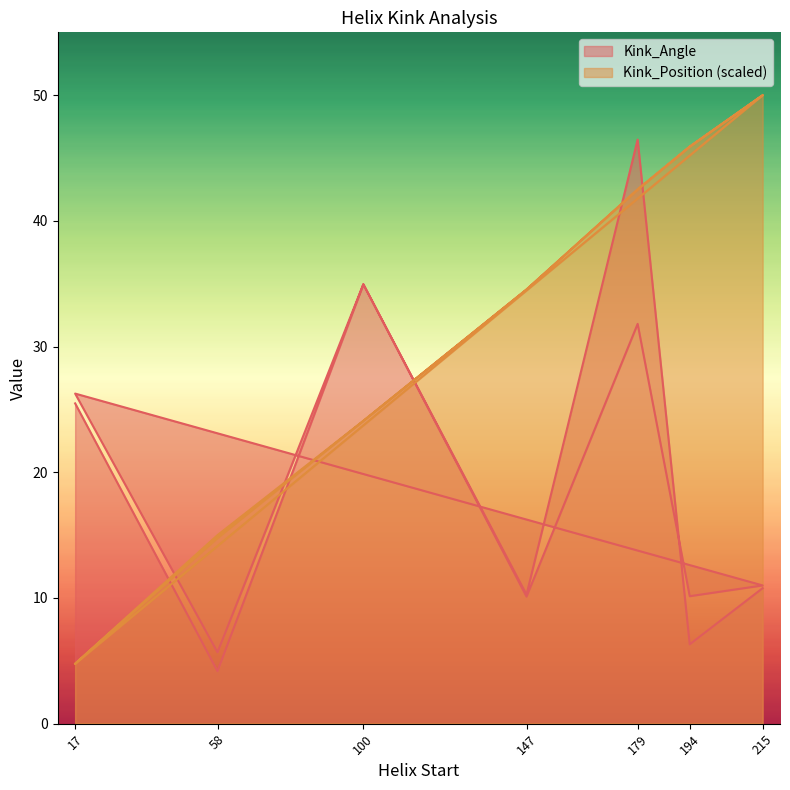

At which category does Kink_Angle reach its first local peak?

100